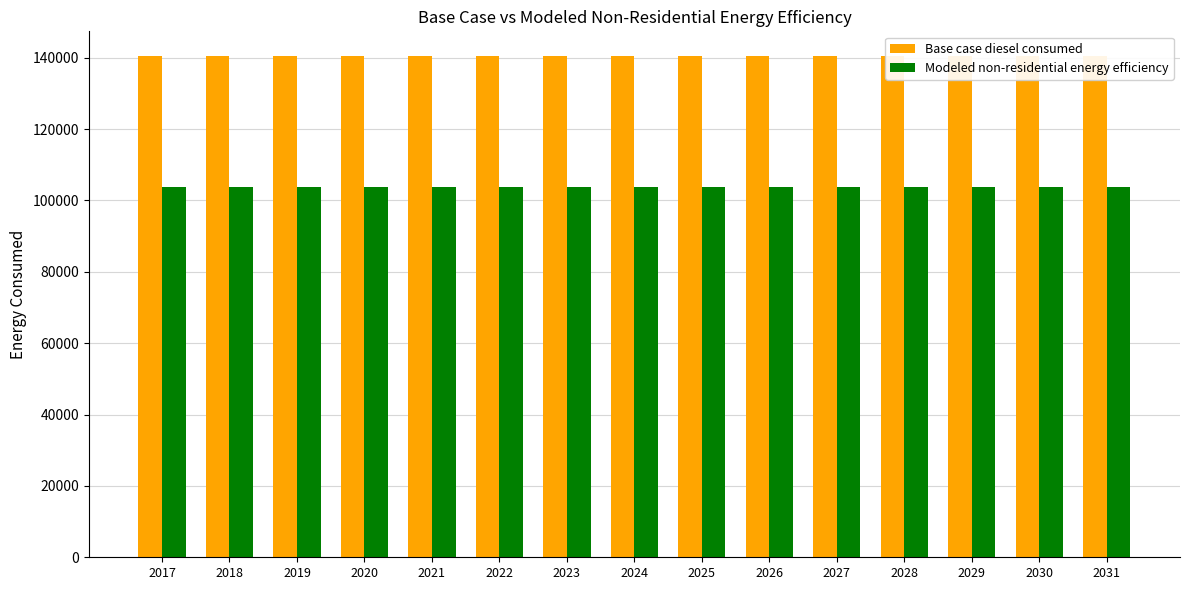

What is the sum of the Modeled non-residential energy efficiency values at 2031 and 2029?

207767.4